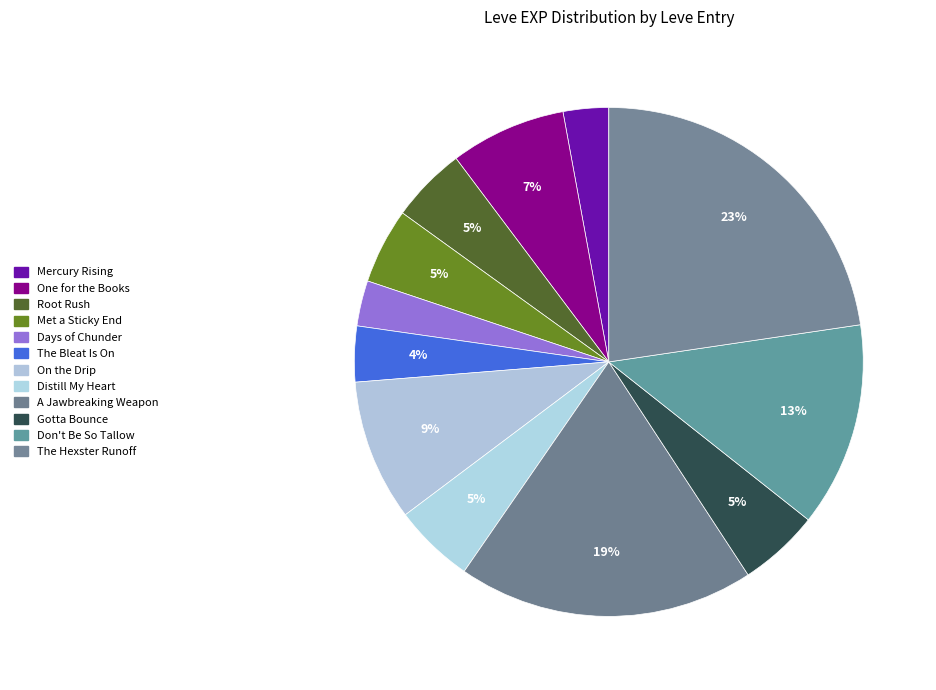

What is the ratio of the value at A Jawbreaking Weapon to the value at The Bleat Is On?

5.3